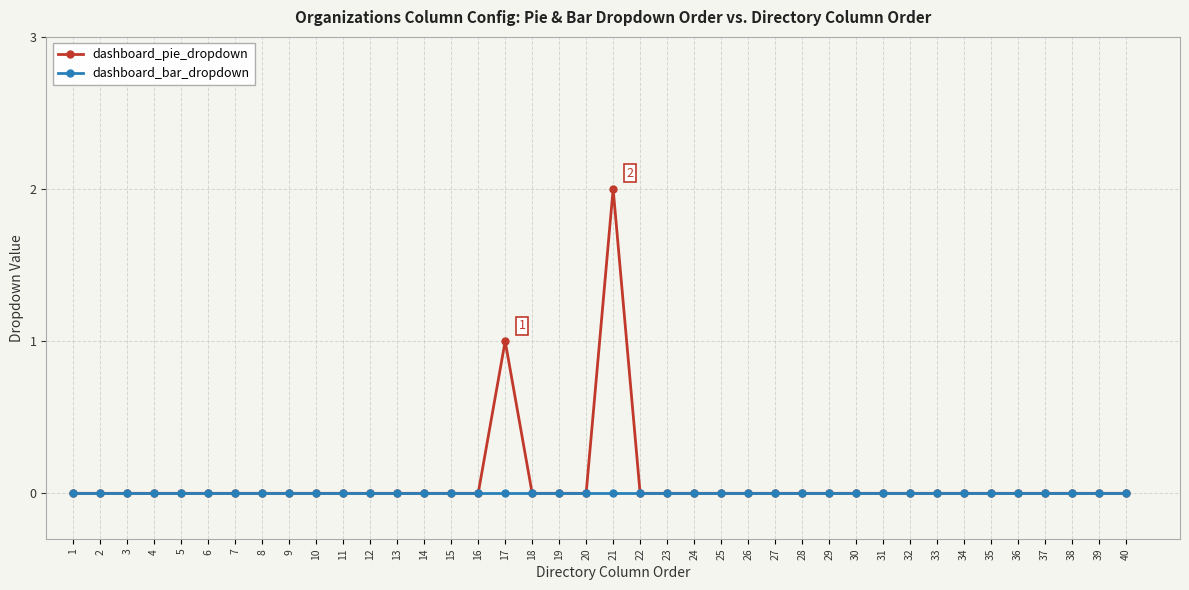

The dashboard_bar_dropdown series shows 0 at 8. True or false?

True